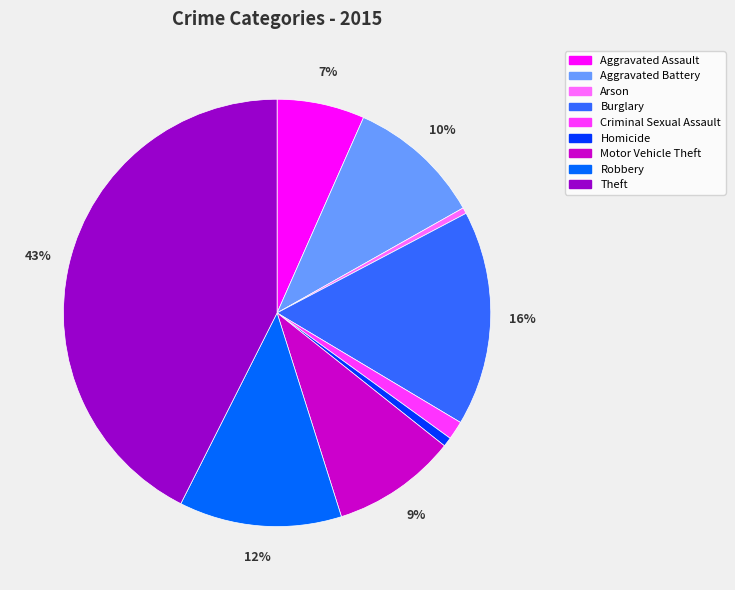

Combined, do Aggravated Battery and Arson account for over 50%?

No